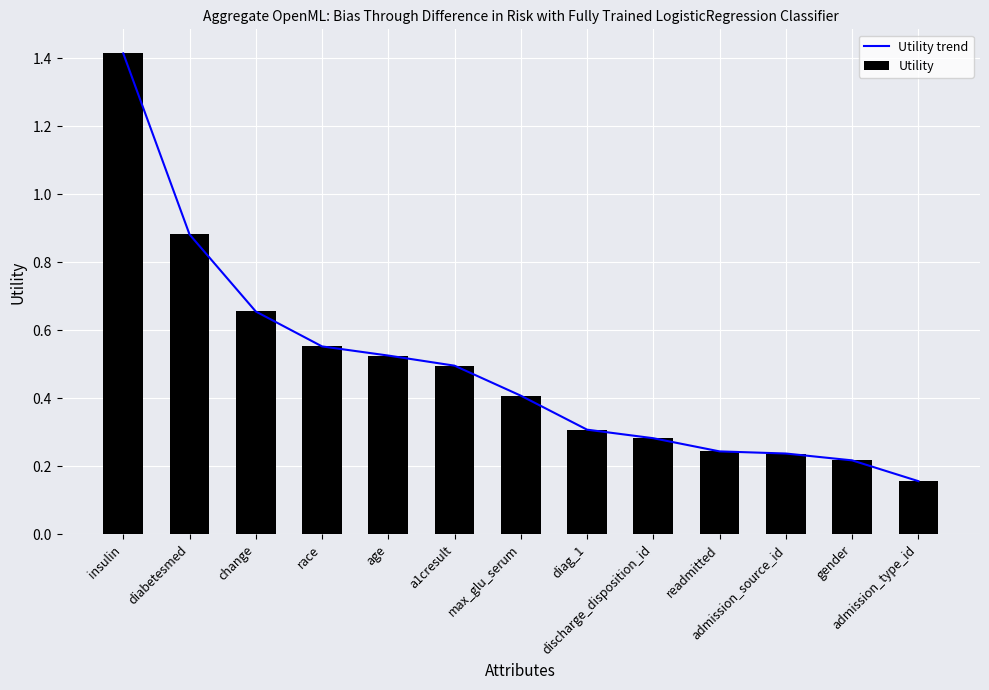

What is the label of the 11th bar from the left?

admission_source_id